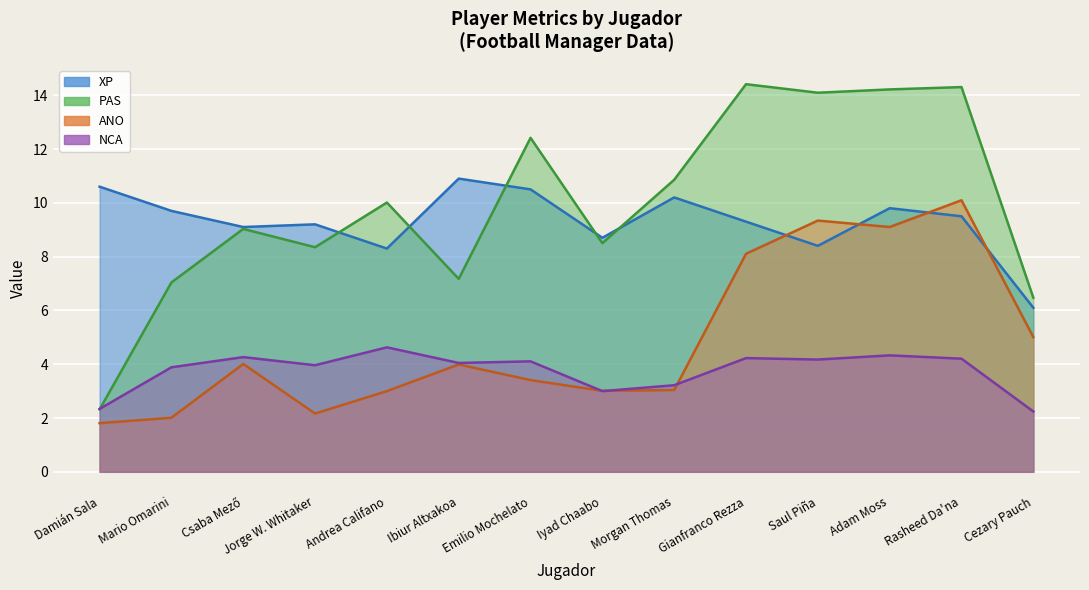

Rank the series at Damián Sala from lowest to highest value.

ANO, PAS, NCA, XP